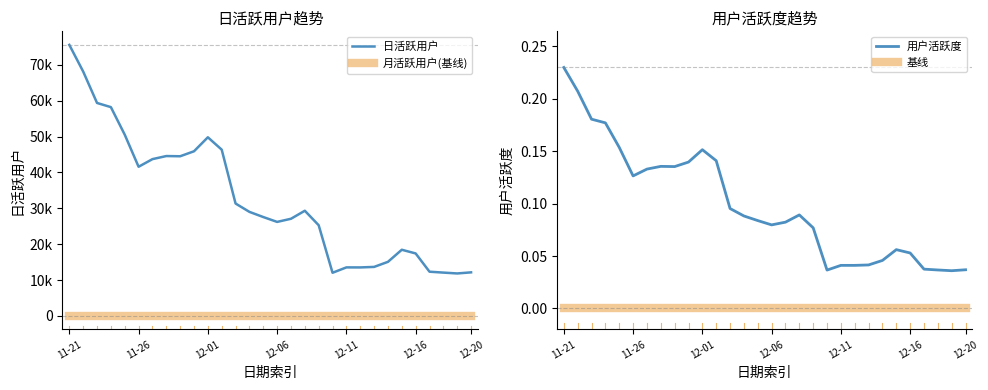

Is it true that 用户活跃度 equals 0.4 at 11-21?

False